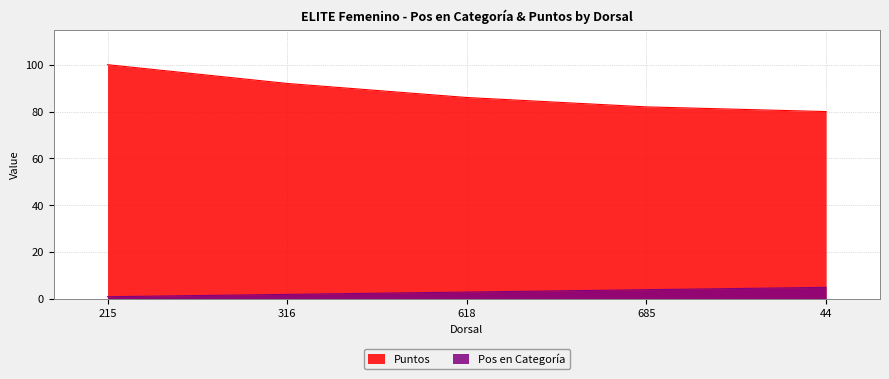

Rank the categories by Puntos value from highest to lowest.

215, 316, 618, 685, 44